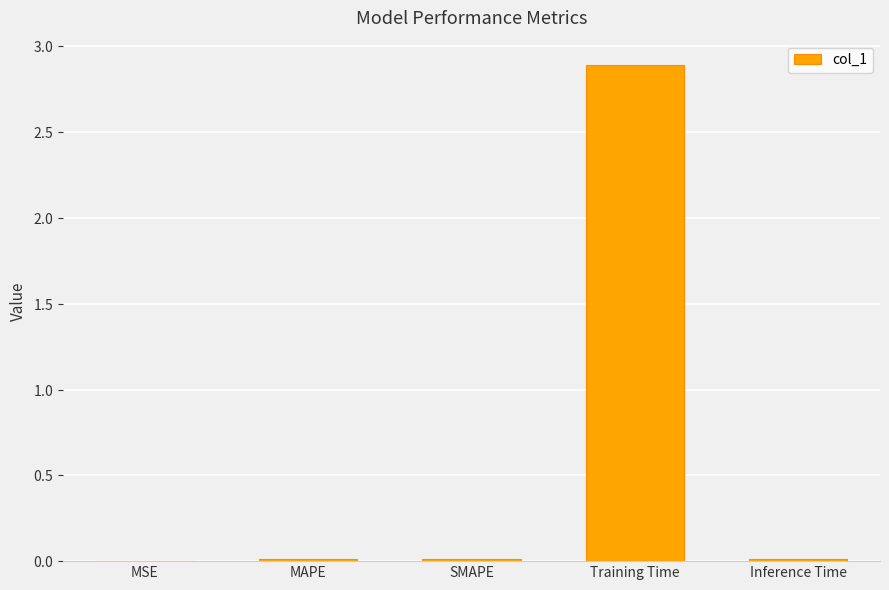

What is the label of the 3rd bar from the left?

SMAPE